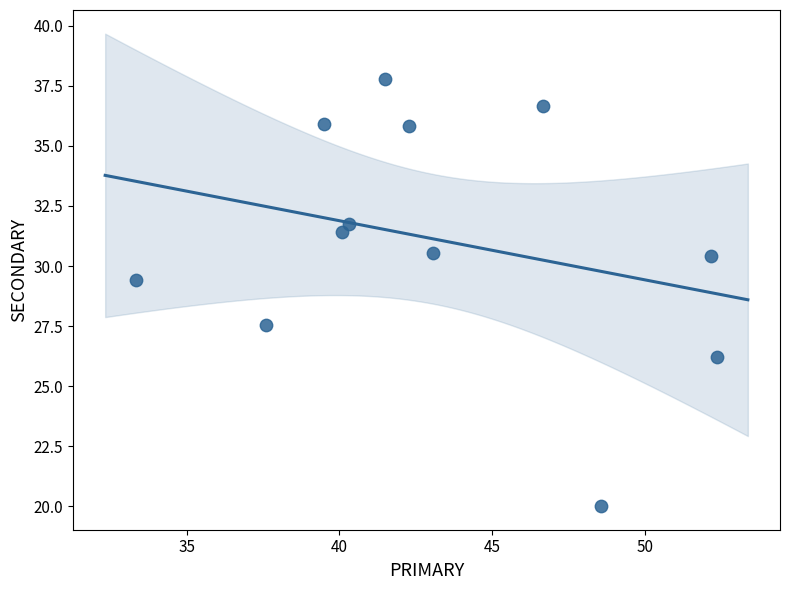

What is the range of Y values (max minus min)?

17.8